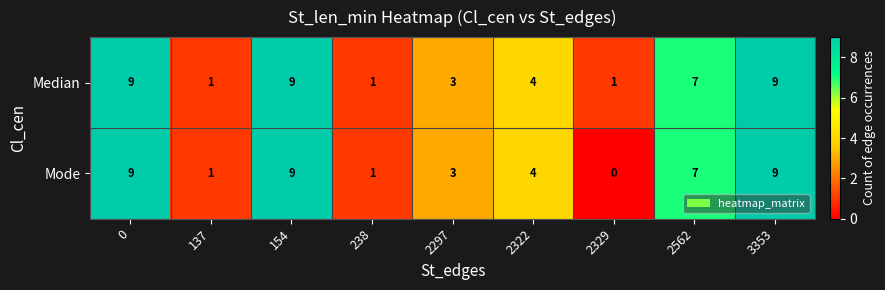

Reading right to left, transcribe all the data shown in this chart.

Median: 9	7	1	4	3	1	9	1	9
Mode: 9	7	0	4	3	1	9	1	9